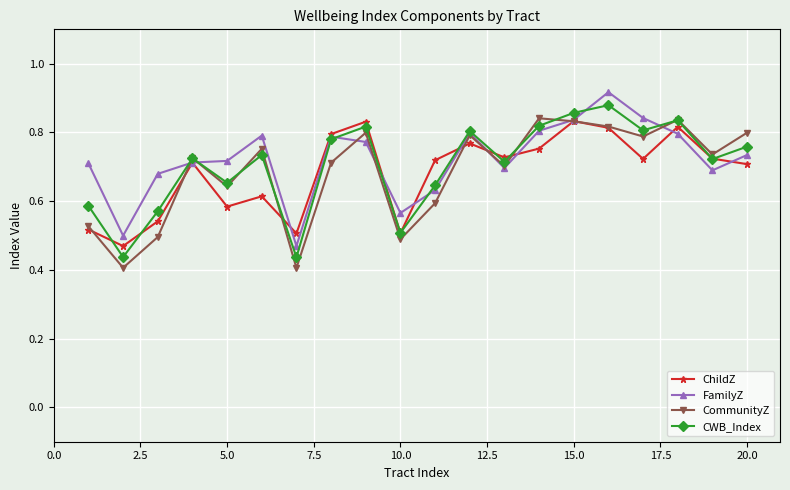

In CWB_Index, how many points are lower than both neighbors (excluding endpoints)?

7